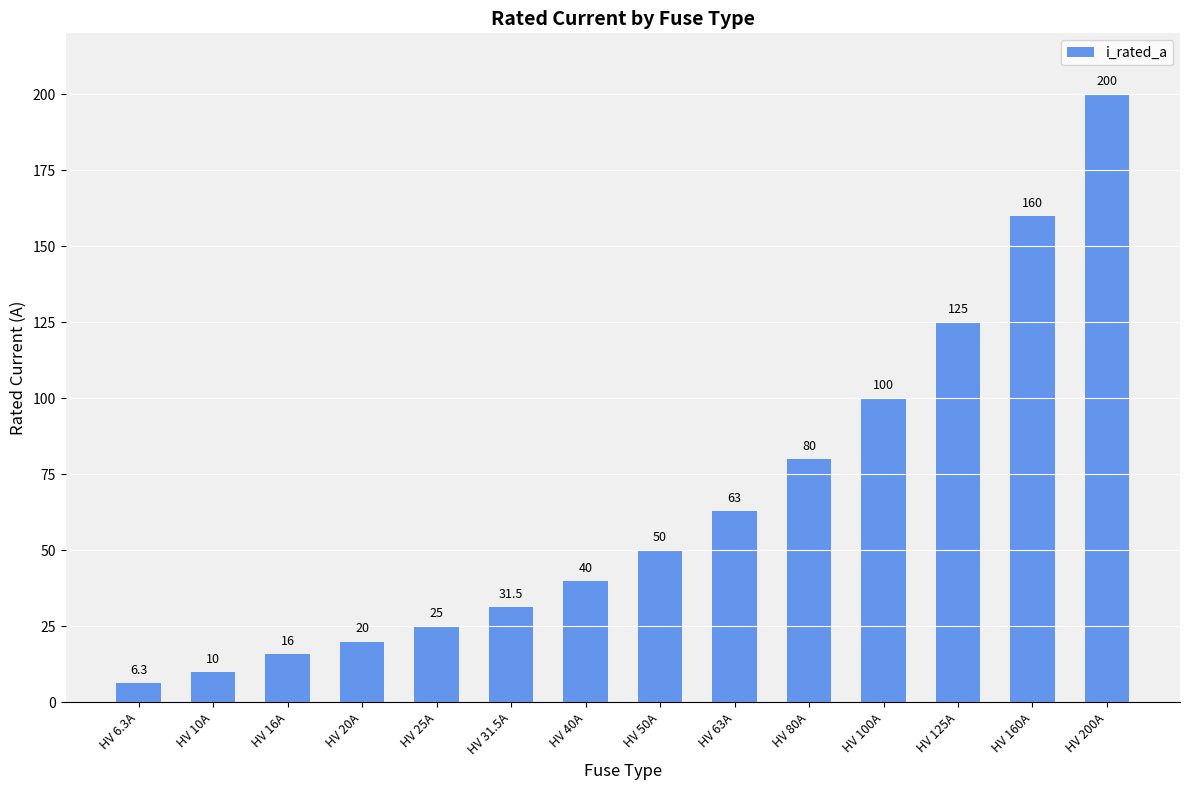

How many data points does each series have?

14